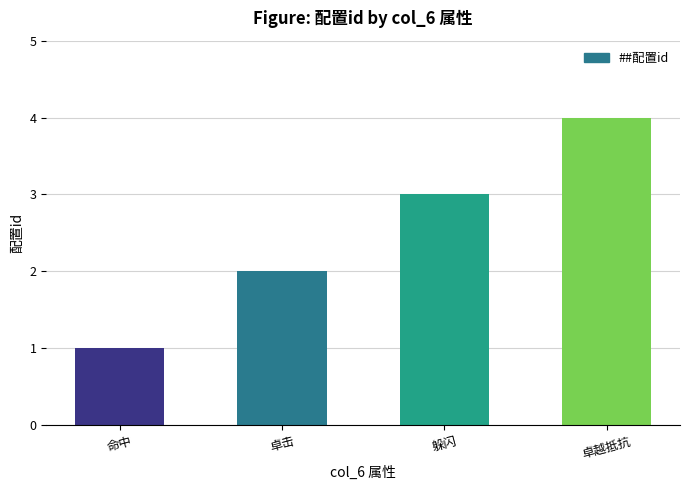

Are the bars grouped side by side (vs. stacked)?

No